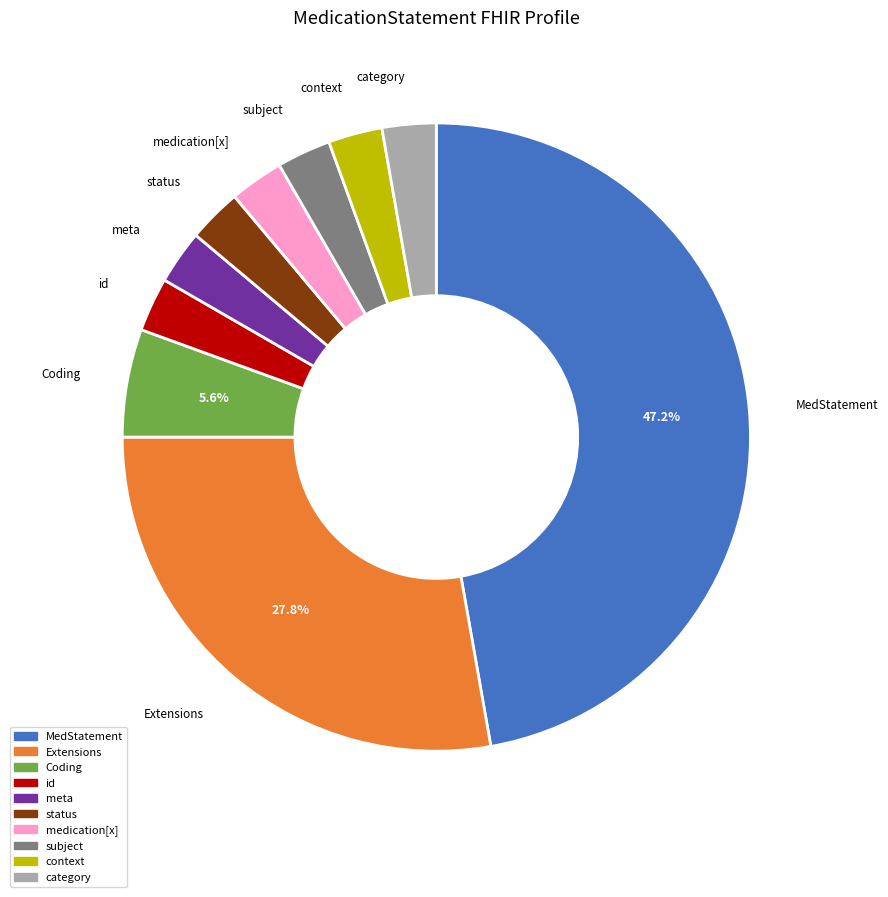

What is the ratio of the value at meta to the value at medication[x]?

1.0